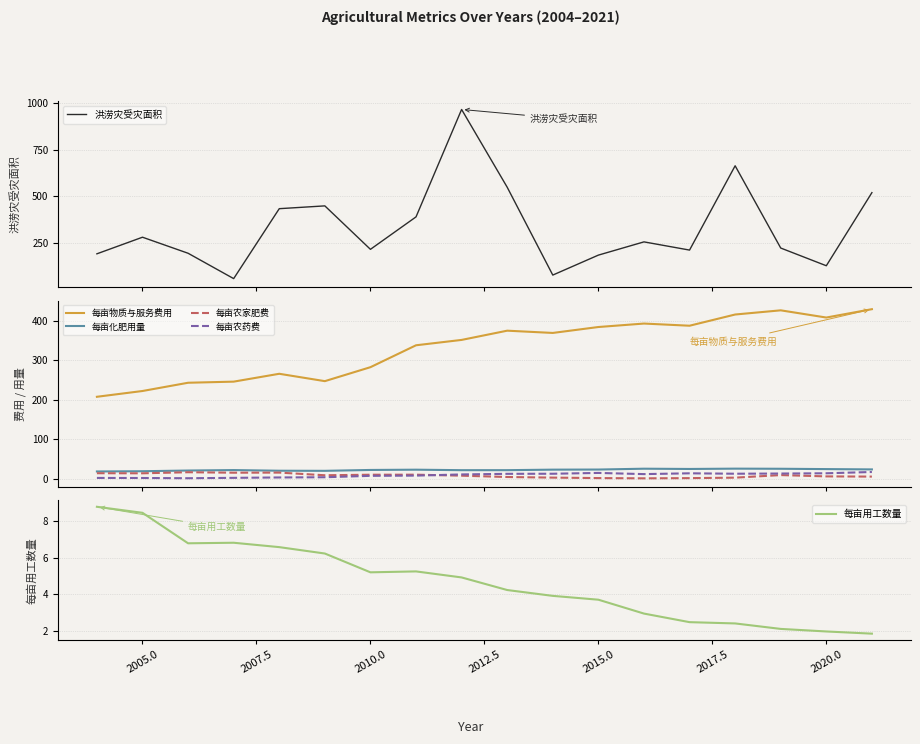

True or false: 每亩农家肥费 and 每亩物质与服务费用 cross at least once.

False